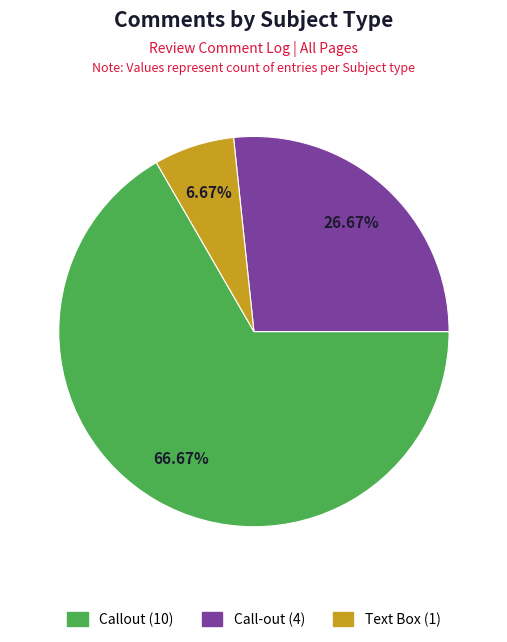

How many slices are in this pie chart?

3